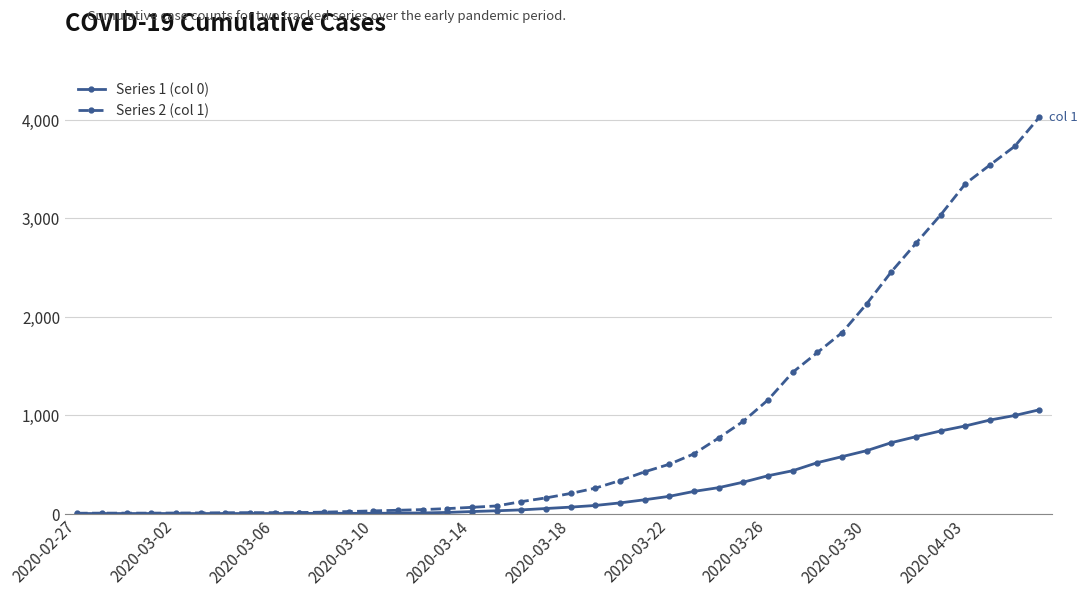

Which series has the largest range (max minus min)?

Series 2 (col 1)